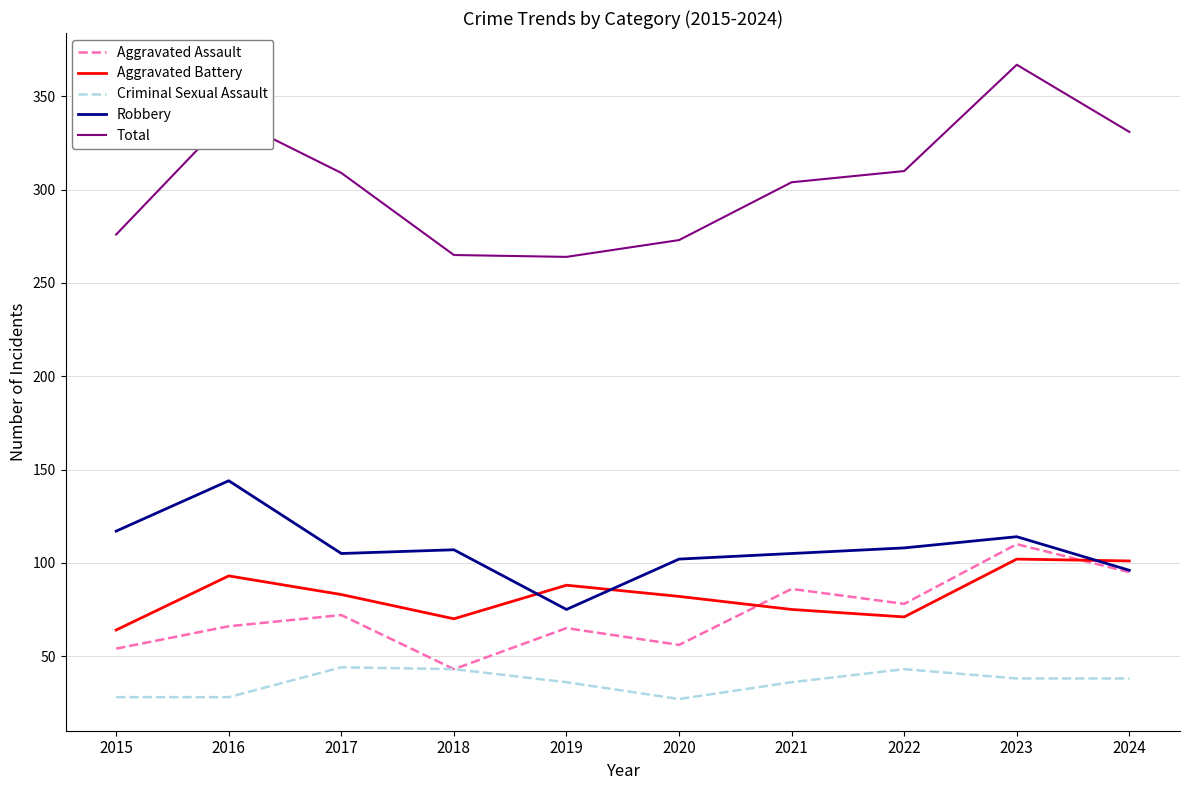

True or false: Aggravated Assault and Total intersect in this chart.

False